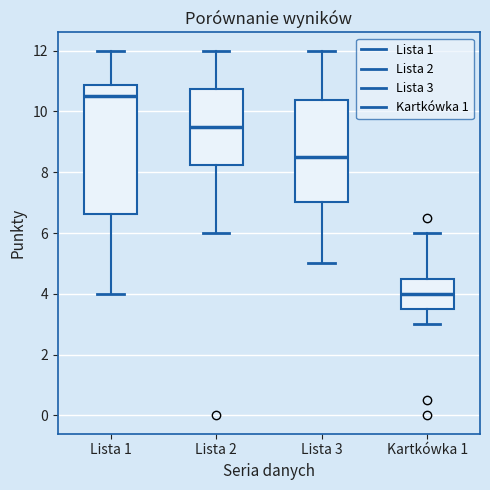

Reading left to right, read every box against the y-axis: the position of its median line, the range the box covers, and the ends of its whiskers. The values are not printed on the chart, so give them approximately, as read against the axis.

Lista 1: median 10.6, box 6.6 to 10.8, whiskers 4.0 to 12.0
Lista 2: median 9.6, box 8.2 to 10.8, whiskers 6.0 to 12.0
Lista 3: median 8.6, box 7.0 to 10.4, whiskers 5.0 to 12.0
Kartkówka 1: median 4.0, box 3.6 to 4.6, whiskers 3.0 to 6.0